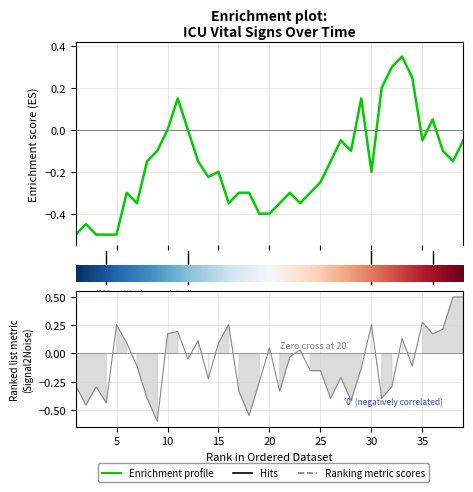

At which label does SBP first exceed 0?

5